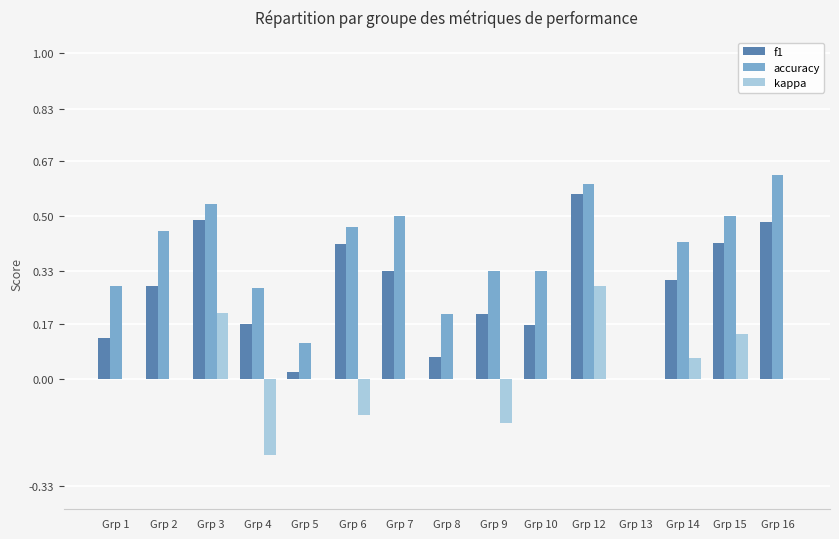

Is it true that f1 equals 0.3 at Grp 14?

True